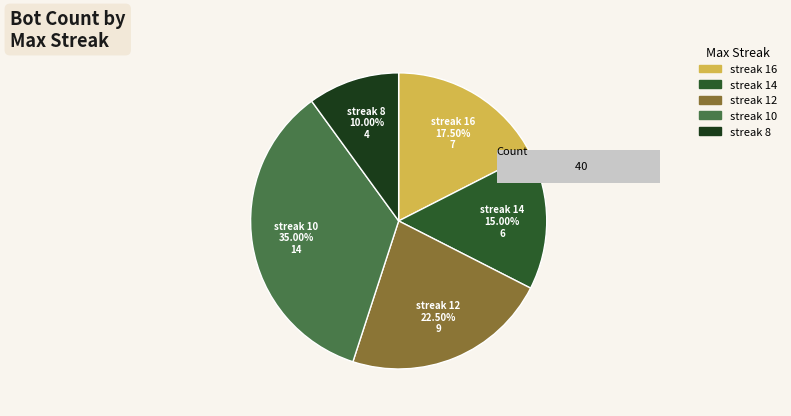

How much of the chart is everything except 16?

82.5%